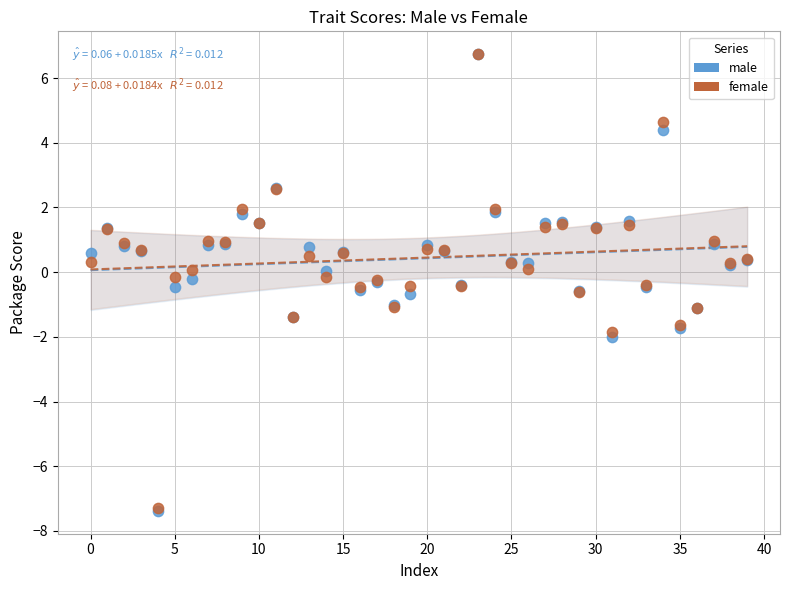

What are all the series names shown in the legend?

male, female